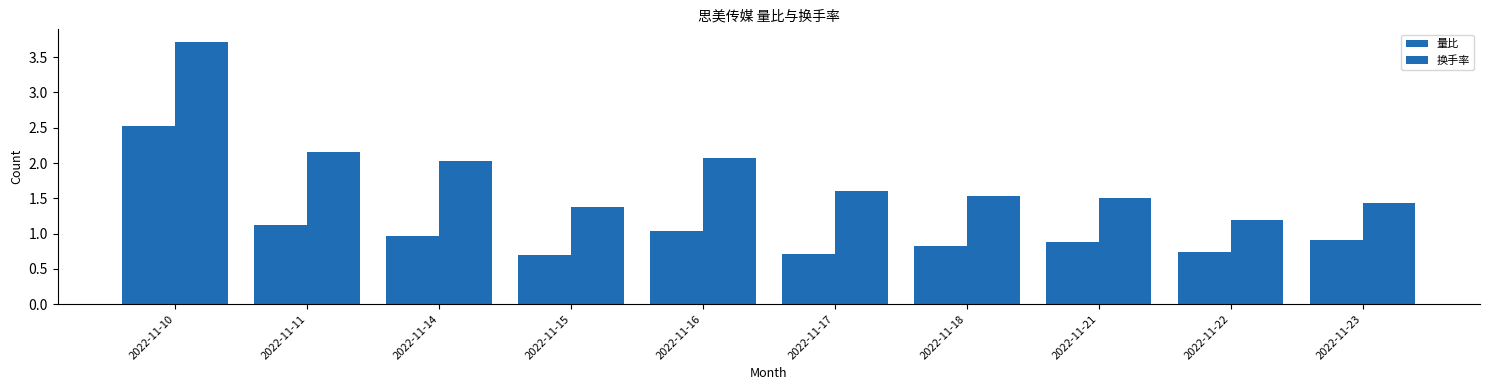

Between 2022-11-14 and 2022-11-23, which series saw the biggest shift?

换手率